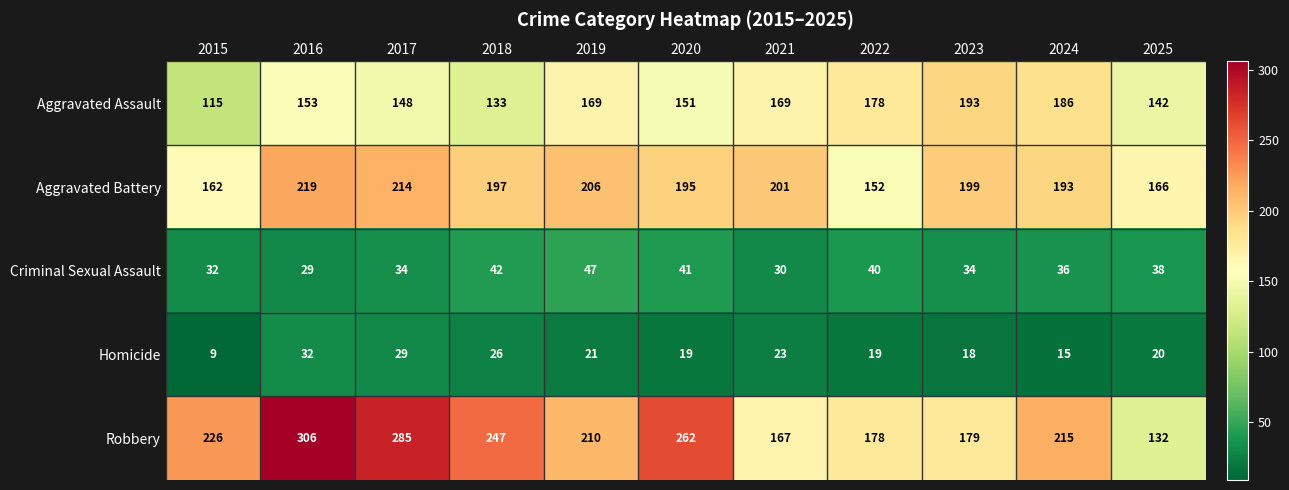

Where is Robbery nearest to the value 219?

2024